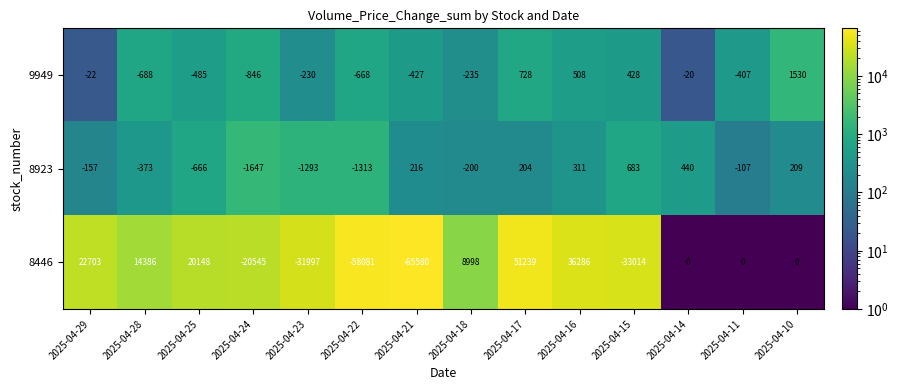

At how many categories does at least one series exceed 44988?

1